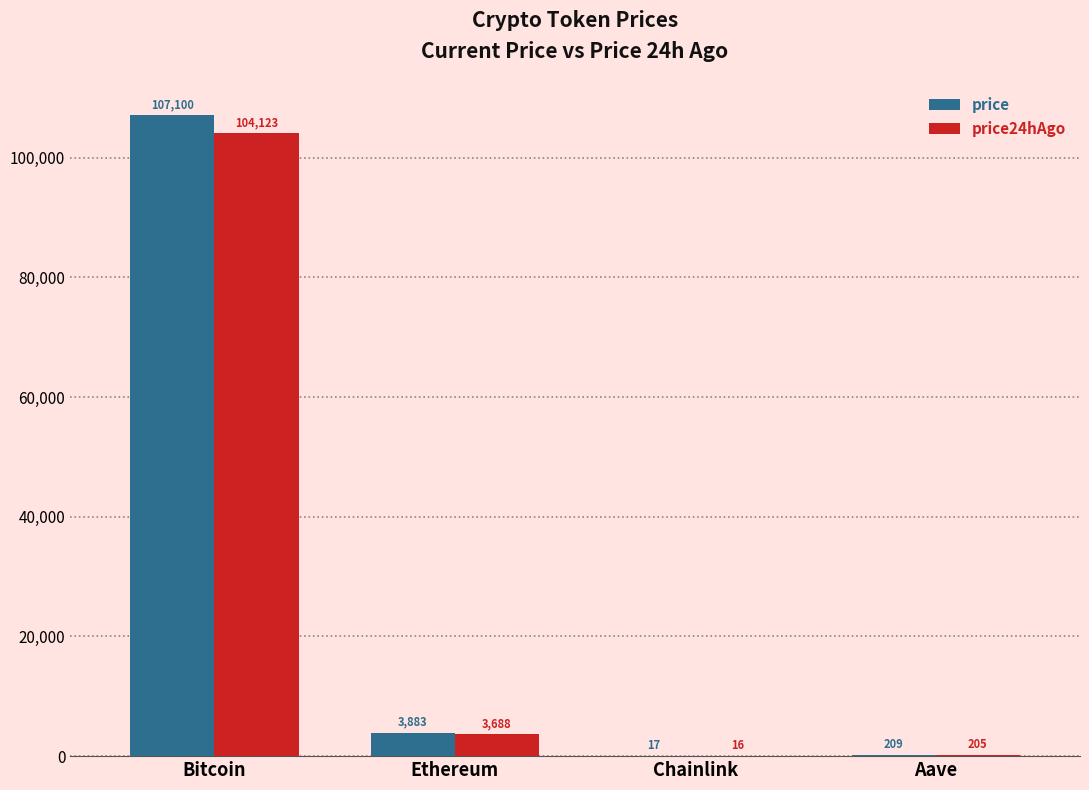

What is the maximum value shown in the chart?

107100.0